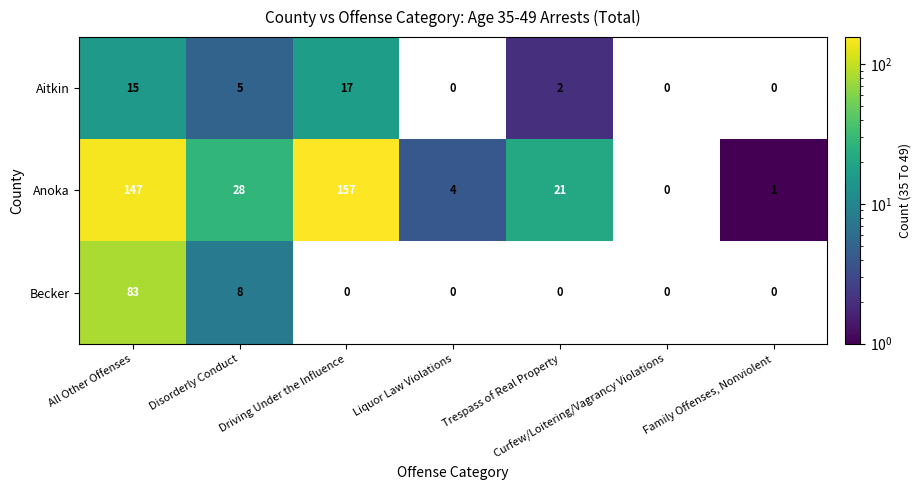

True or false: Anoka has a value of 3 at Liquor Law Violations.

False